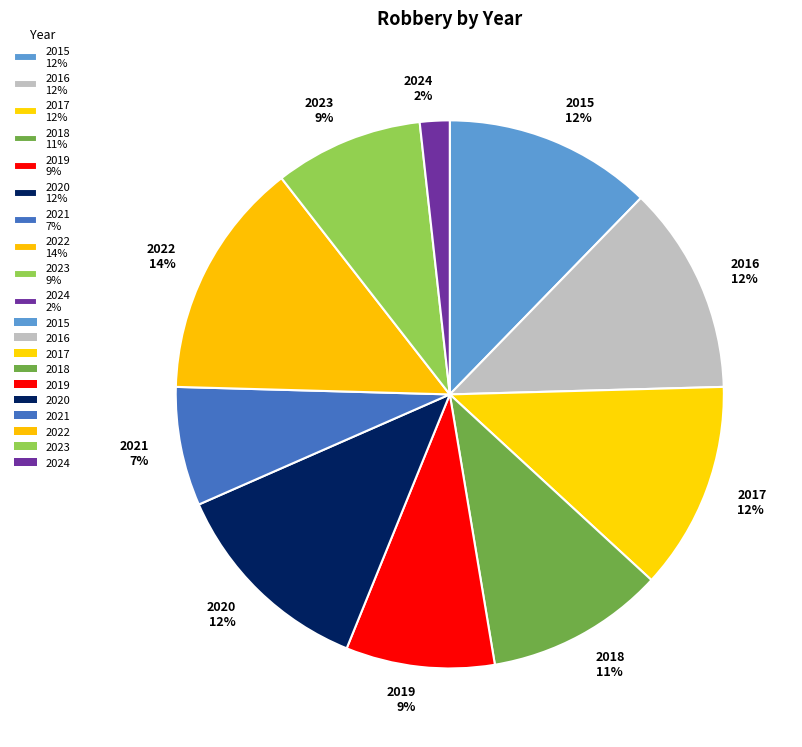

How many slices are in this pie chart?

10